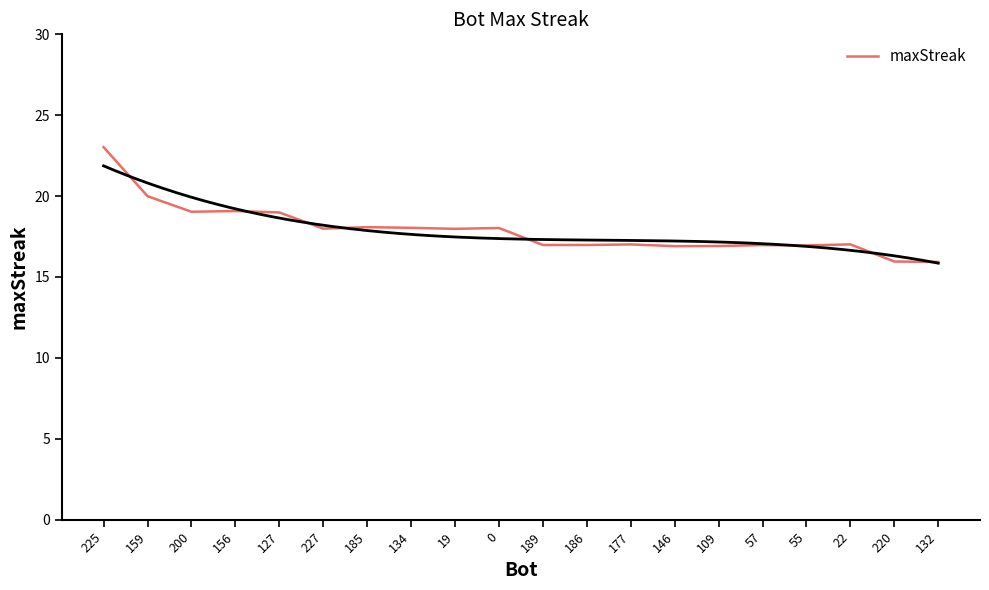

Where is the data nearest to the value 19?

127